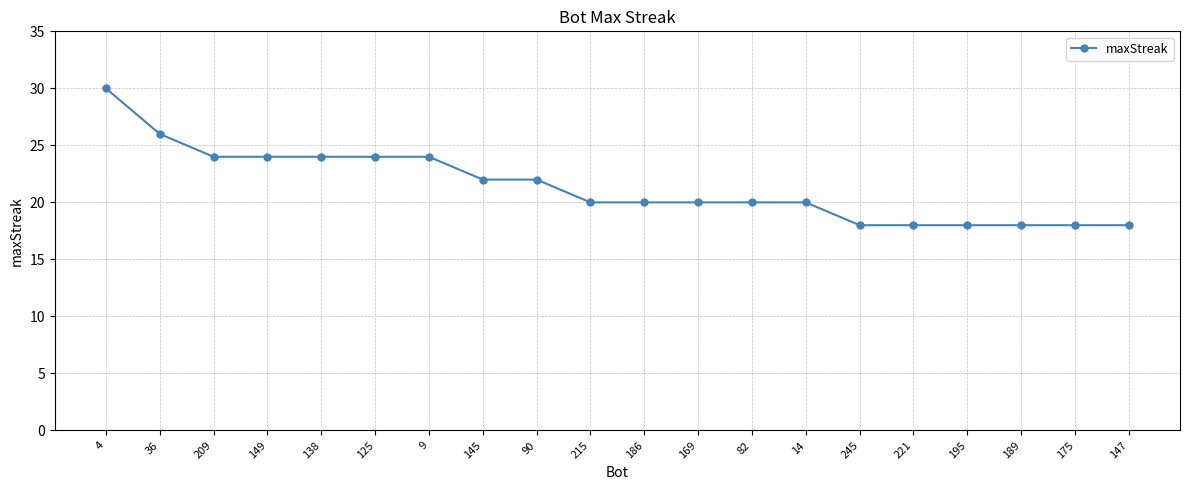

Is it true that the value at 138 is 11?

False